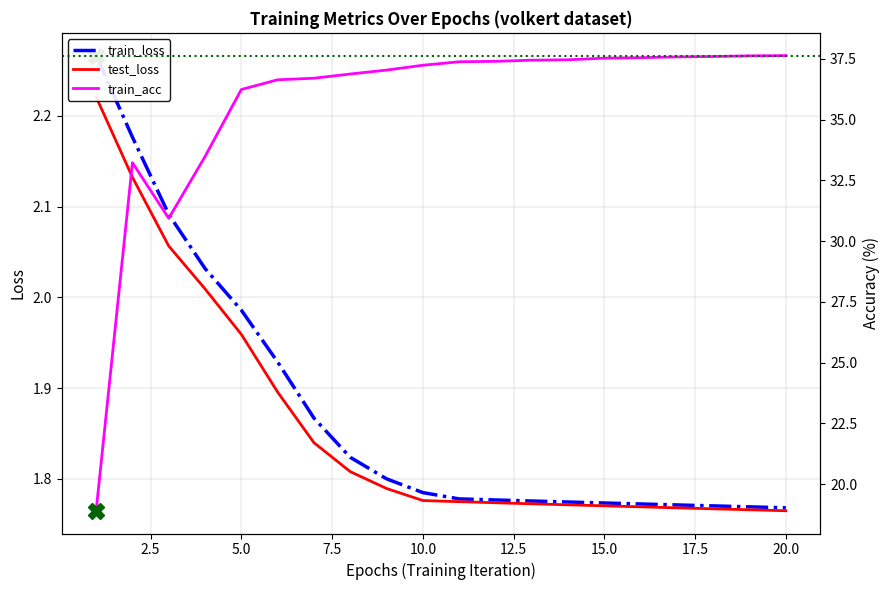

What is the maximum value for train_acc?

37.6